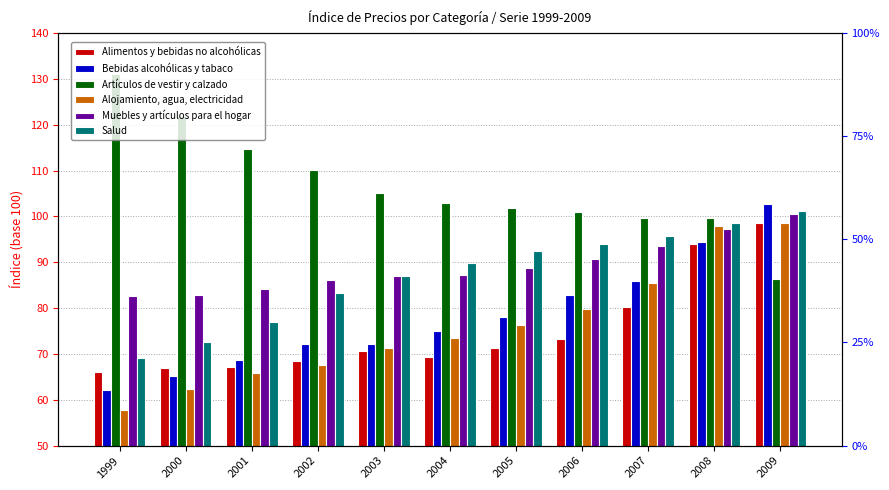

Which label corresponds to the smallest value in the chart?

1999